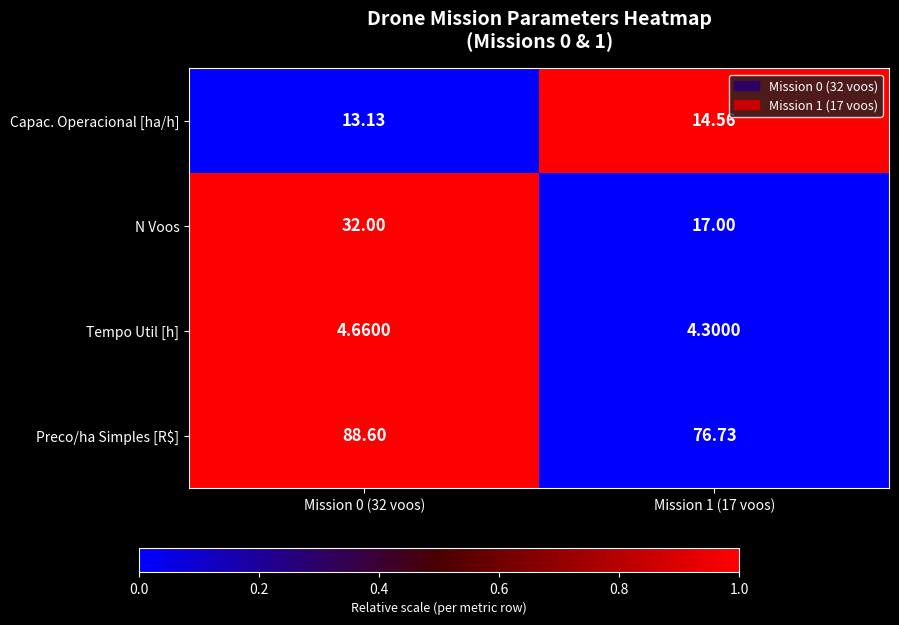

Which series changed the most between Mission 0 (32 voos) and Mission 1 (17 voos)?

N Voos